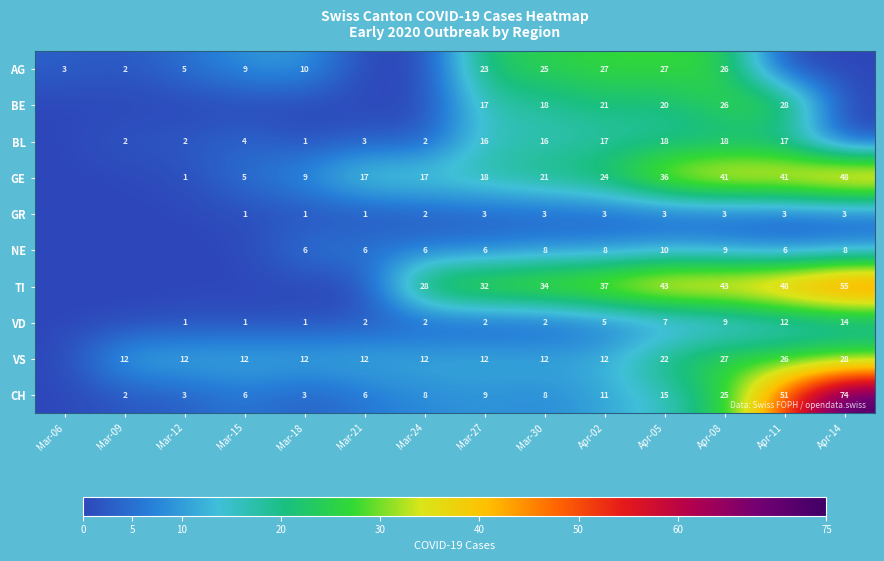

The value of AG at Mar-18 is 10. True or false?

True